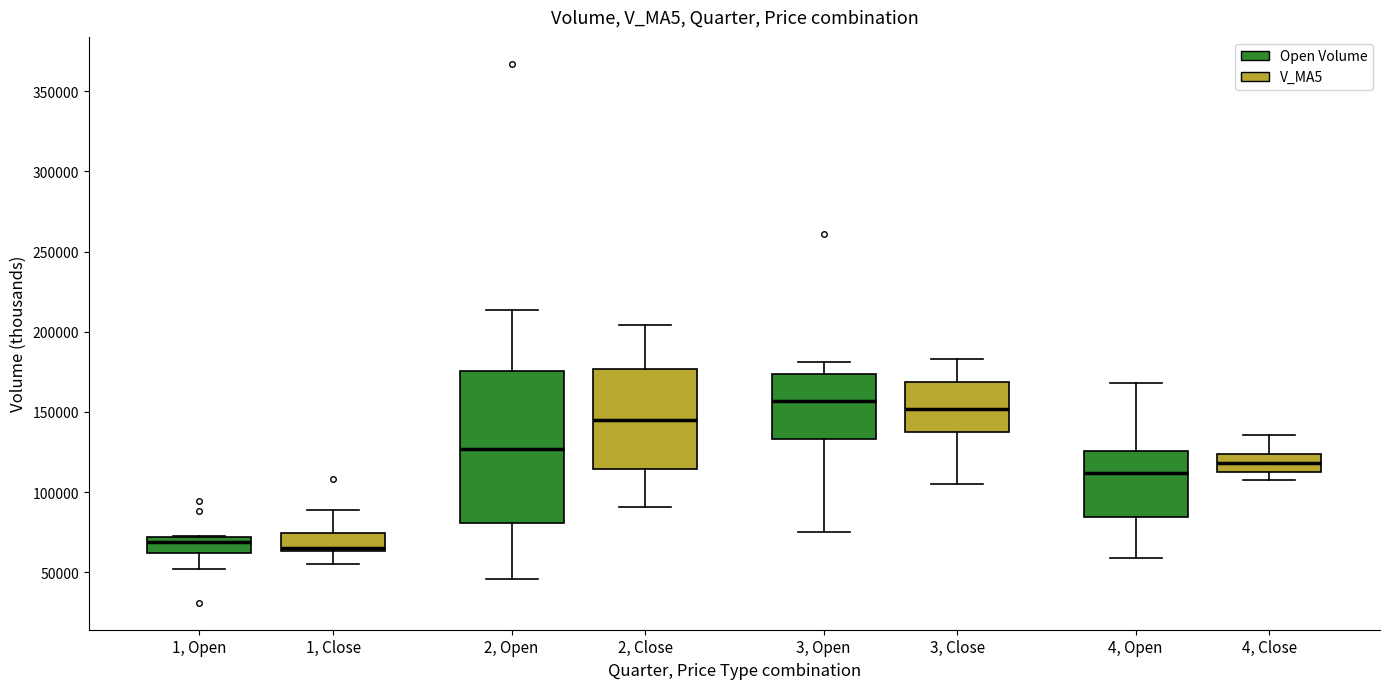

Which box is the tallest, from its lower edge to its upper edge?

2, Open